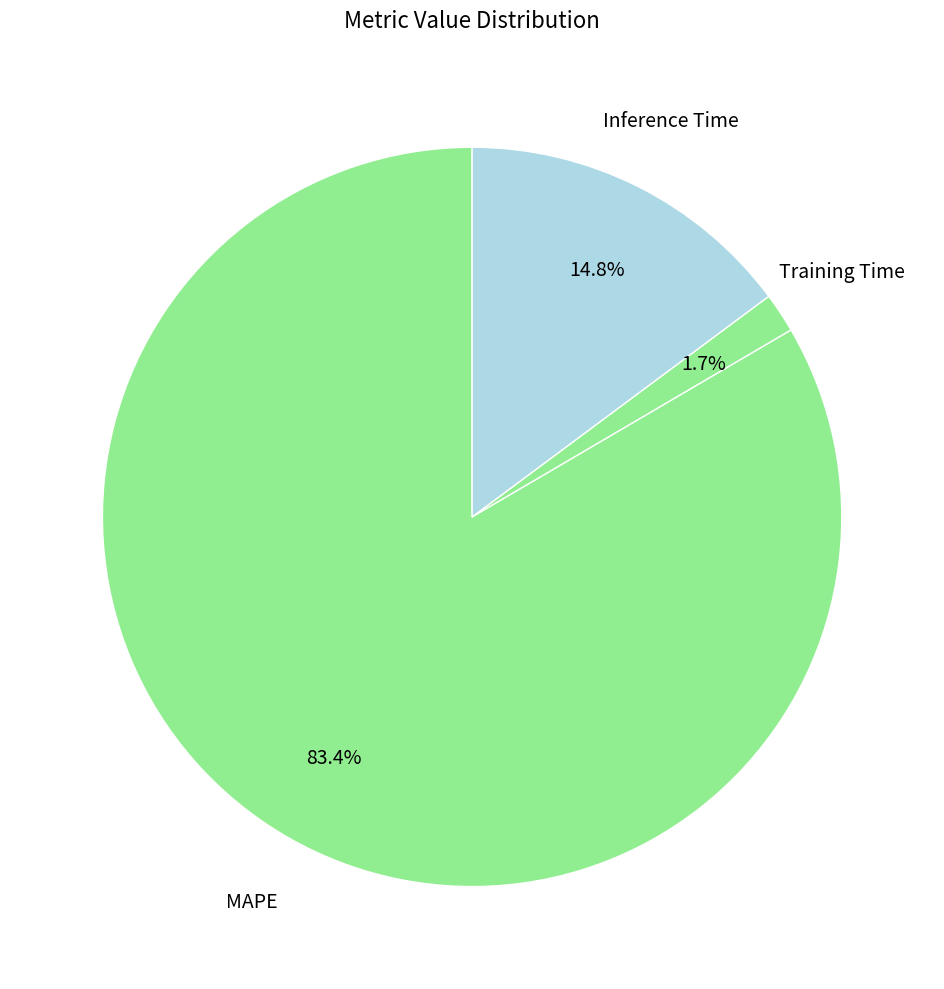

Does any single category account for the majority?

Yes